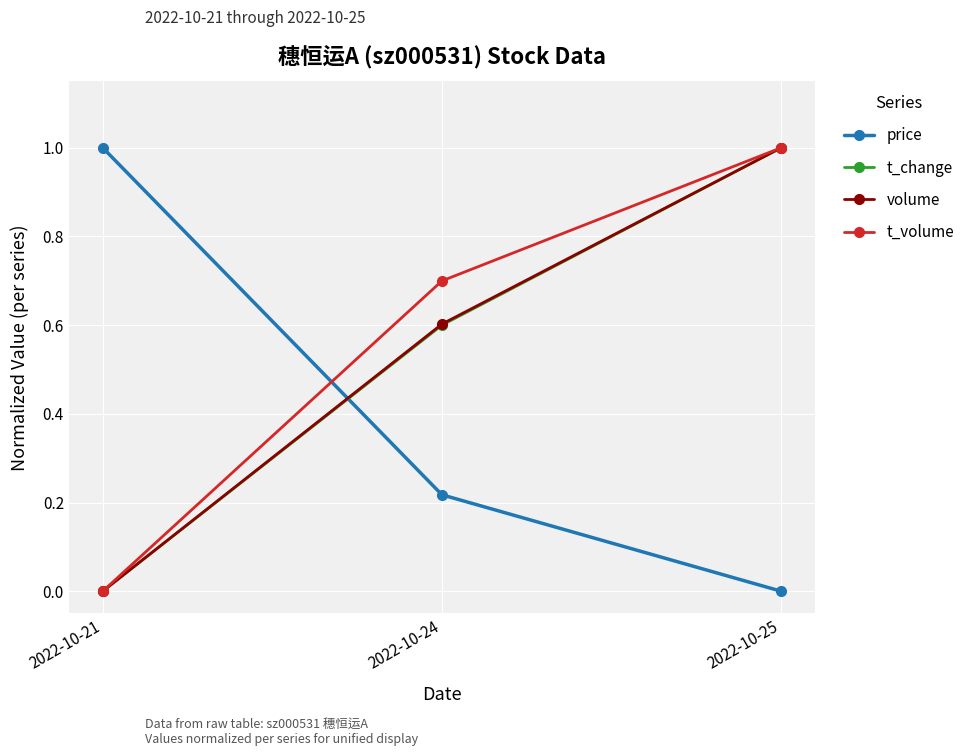

Which category has the lowest value in the price series?

2022-10-25